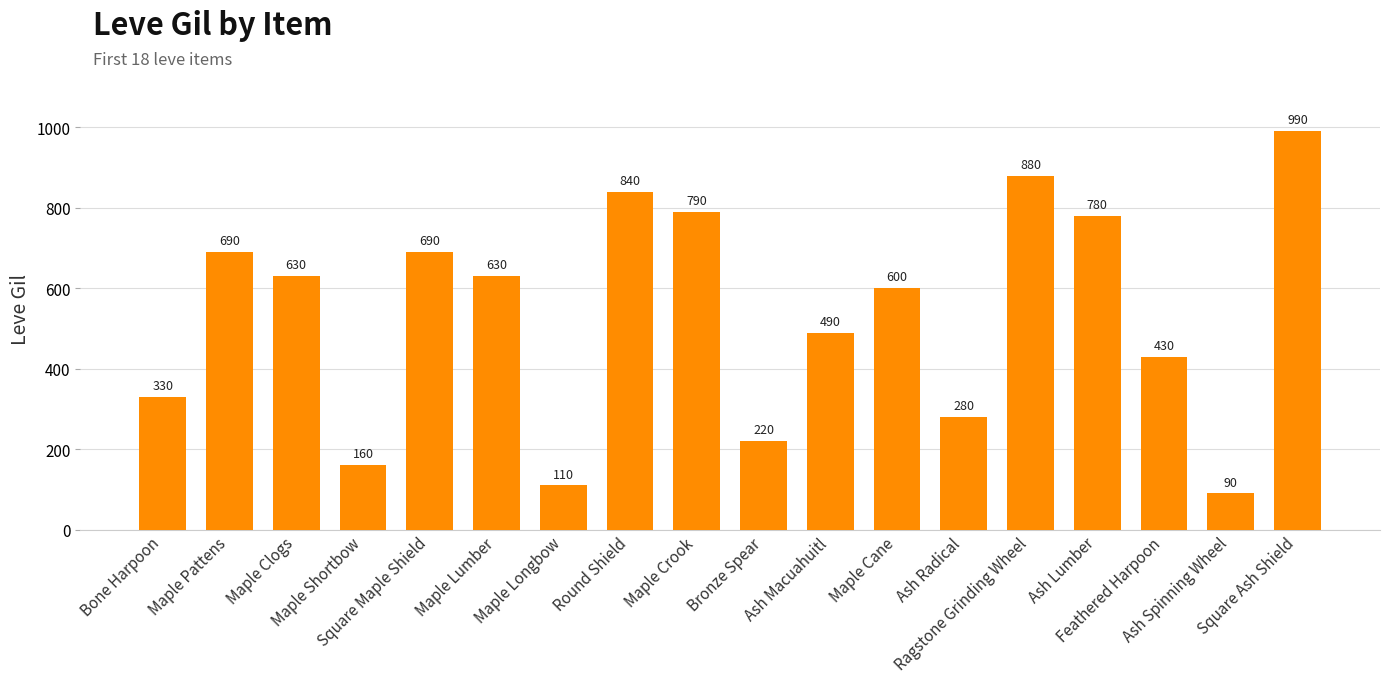

What is the smallest value displayed?

90